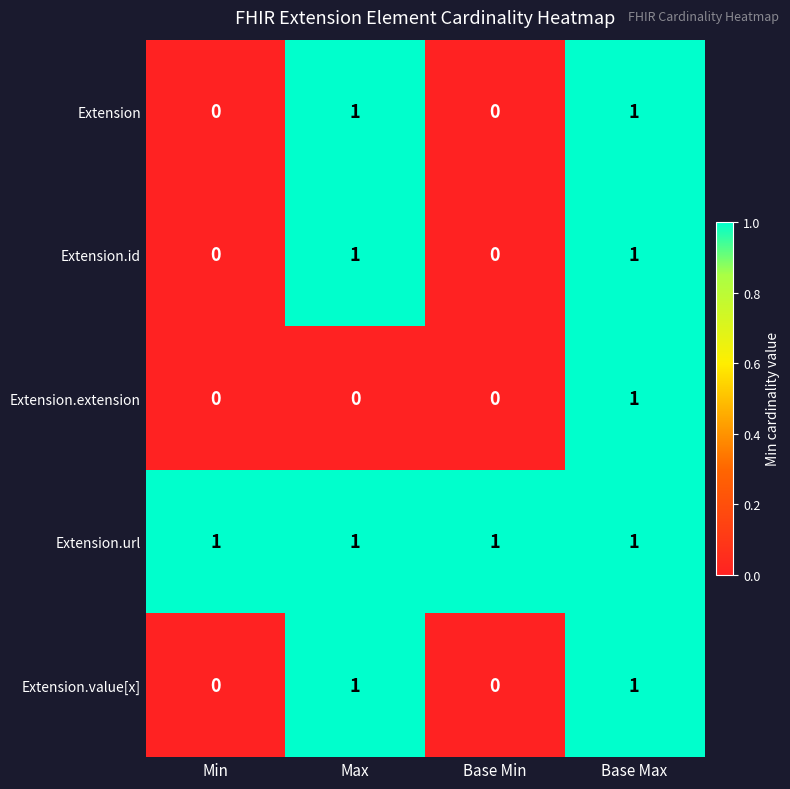

What is the total value across all series at Base Max?

5